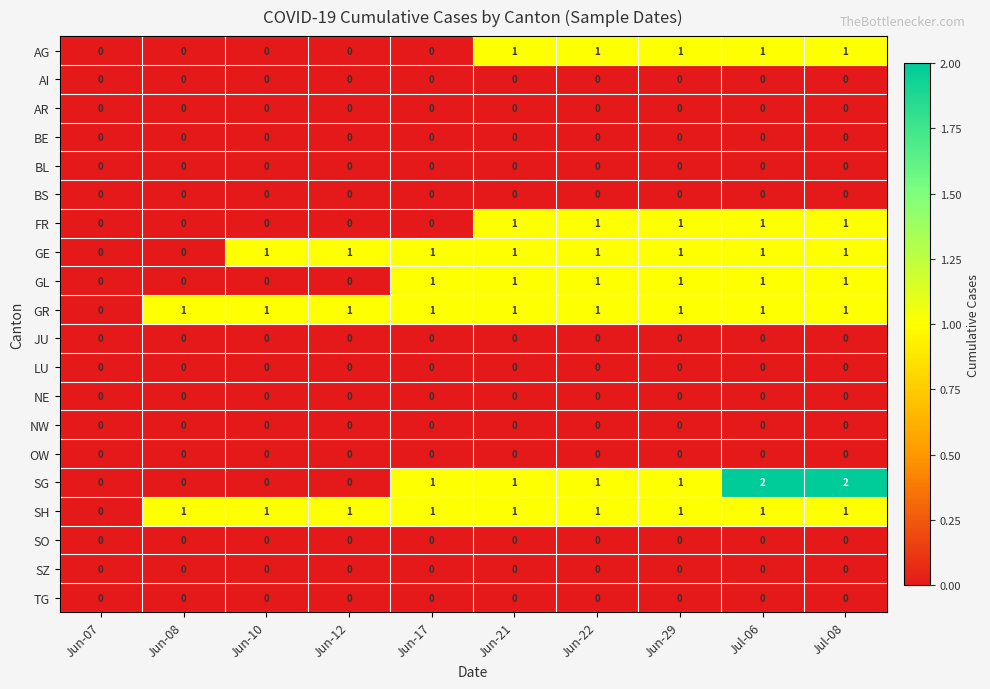

Between Jun-10 and Jul-06, which series saw the biggest shift?

SG